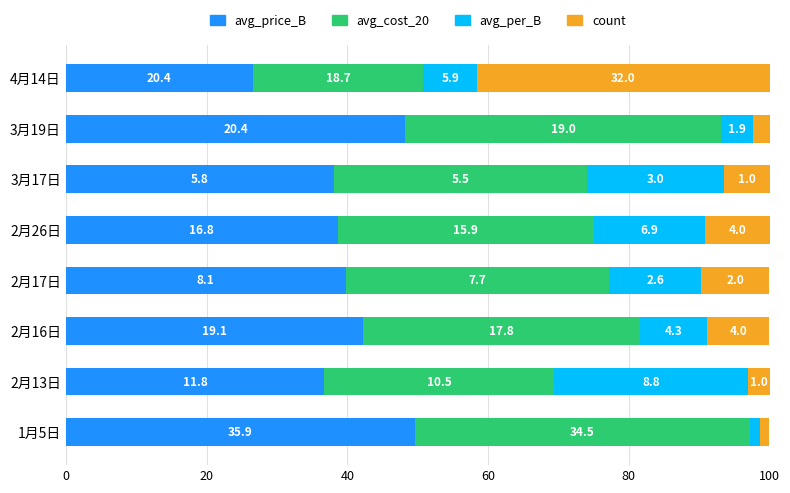

Reading left to right, transcribe all the data shown in this chart.

avg_price_B: 49.6	36.7	42.2	39.8	38.6	38.1	48.2	26.6
avg_cost_20: 47.6	32.7	39.4	37.5	36.4	35.9	44.9	24.2
avg_per_B: 1.4	27.5	9.5	13.0	15.8	19.5	4.5	7.6
count: 1.4	3.1	8.9	9.8	9.2	6.5	2.4	41.6